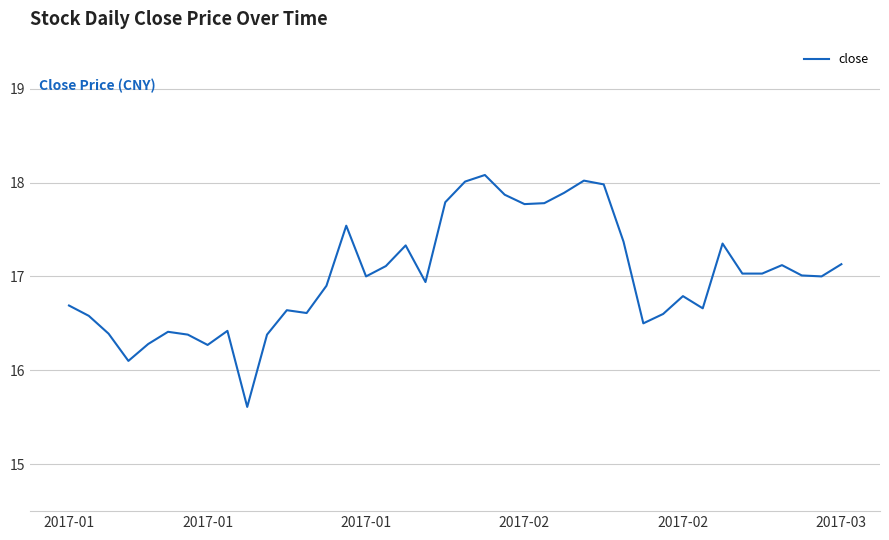

What is the smallest value displayed?

15.6